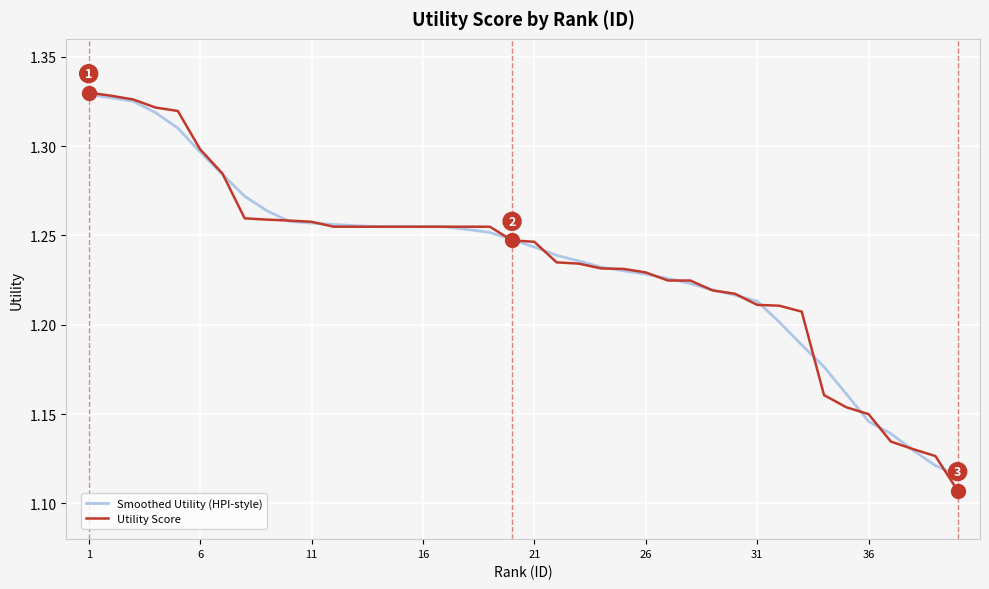

Which series has the widest spread of values?

Utility Score